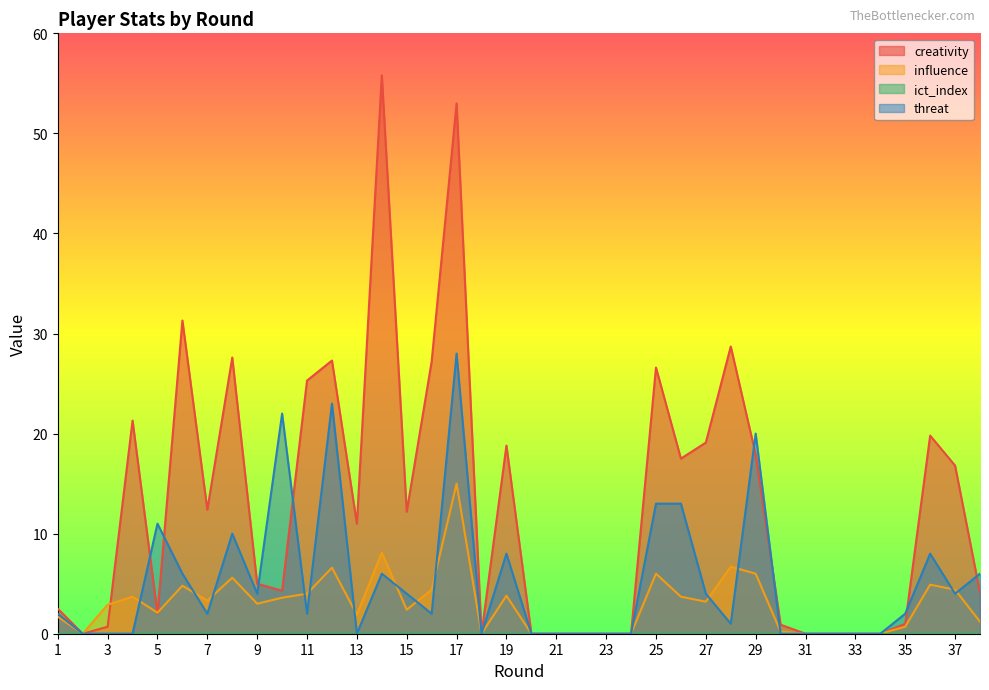

At which label does threat reach its minimum?

2